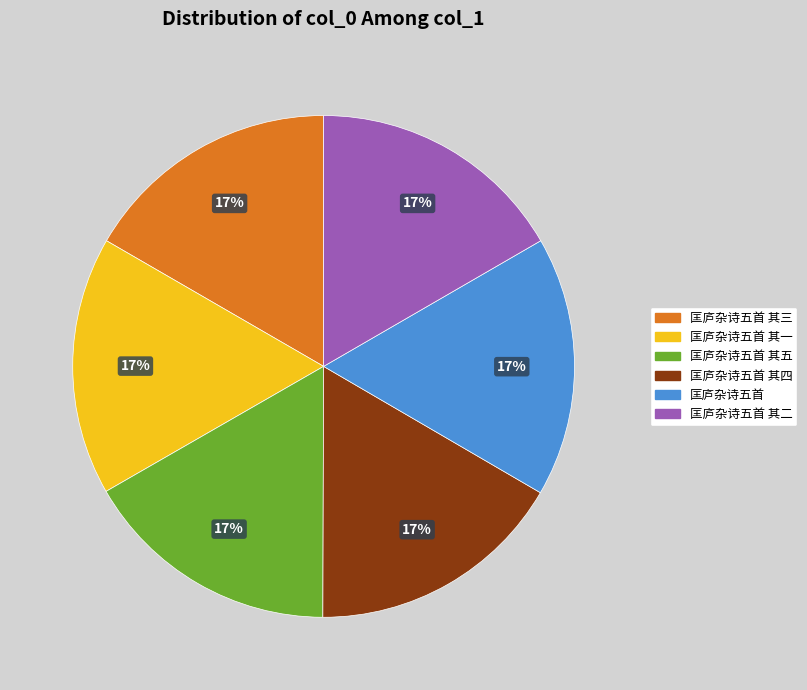

Do 匡庐杂诗五首 其二 and 匡庐杂诗五首 其一 together represent more than half of the pie?

No